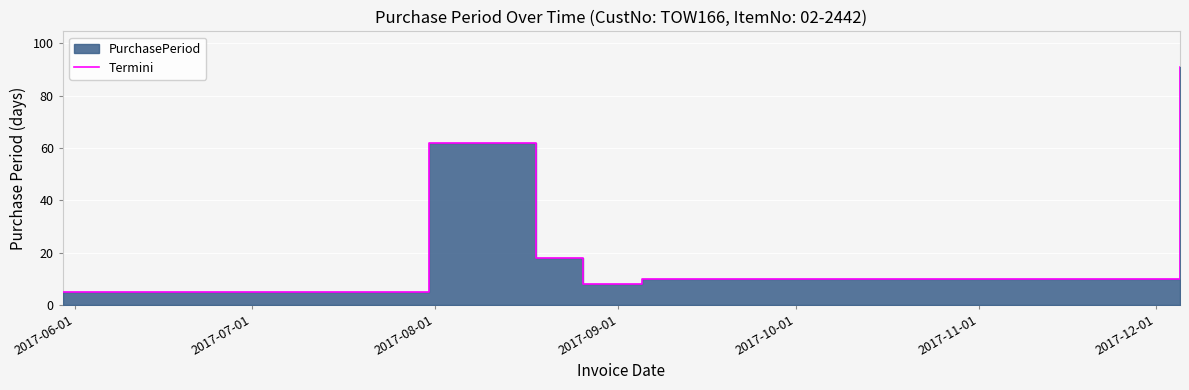

What is the smallest value displayed?

5